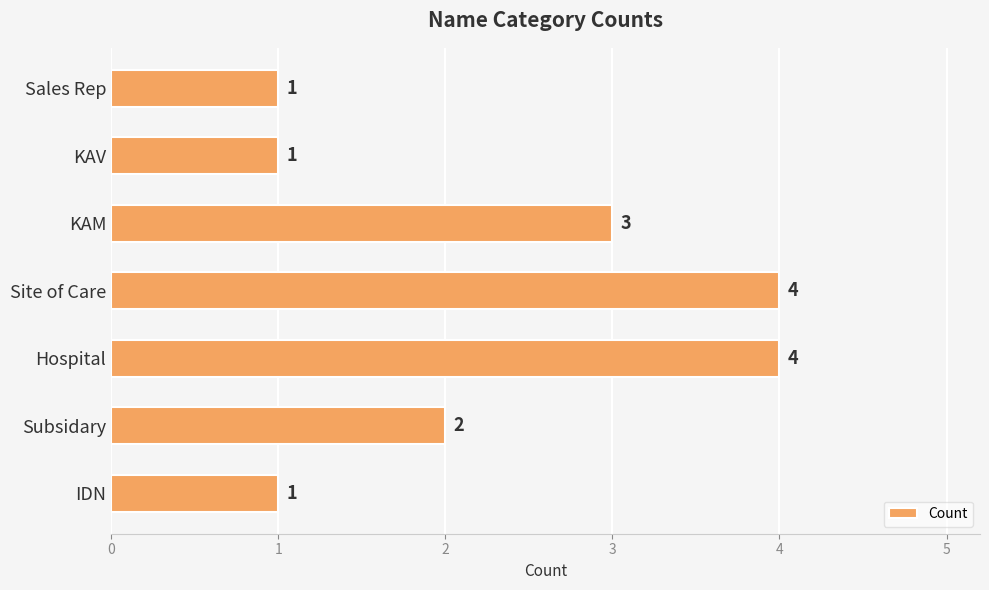

At which label is the value closest to 2?

Subsidary